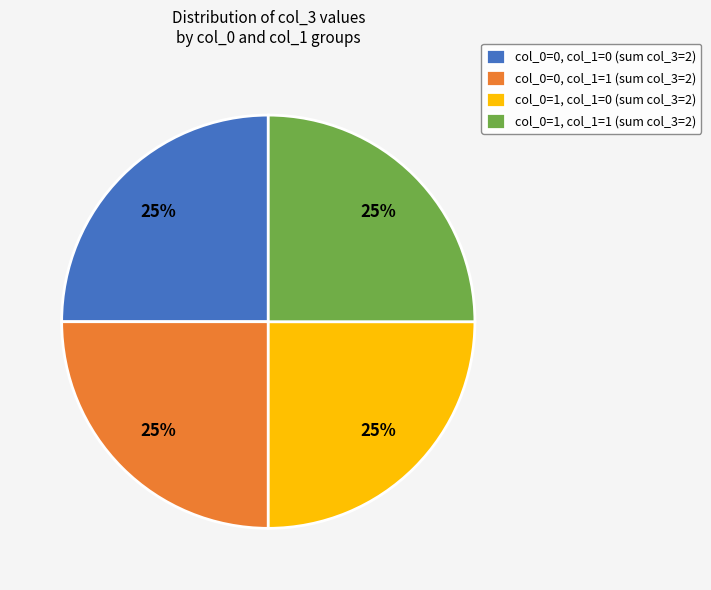

Is there any slice that represents more than half of the pie?

No